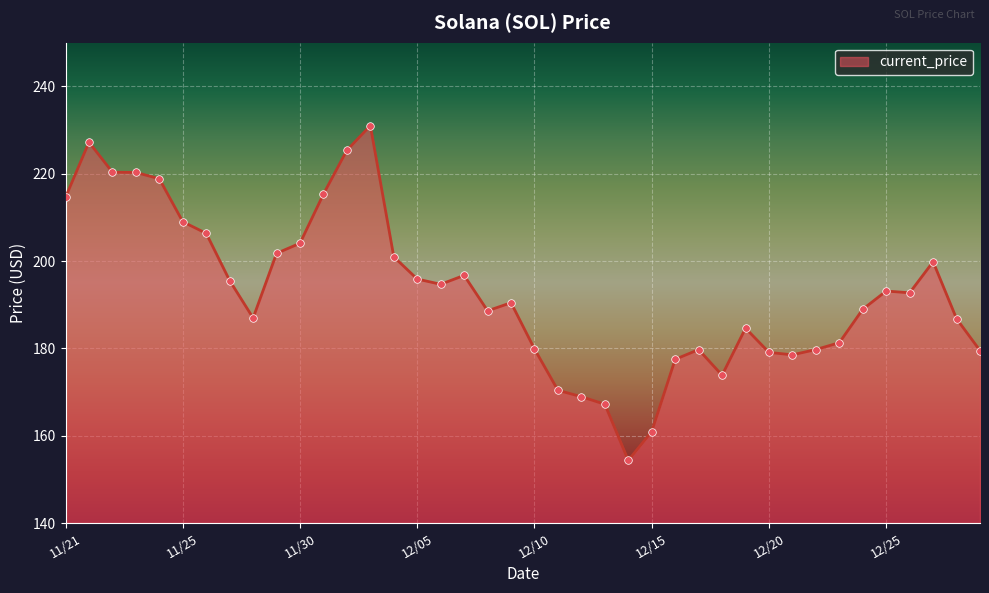

What is the greatest value displayed?

231.0